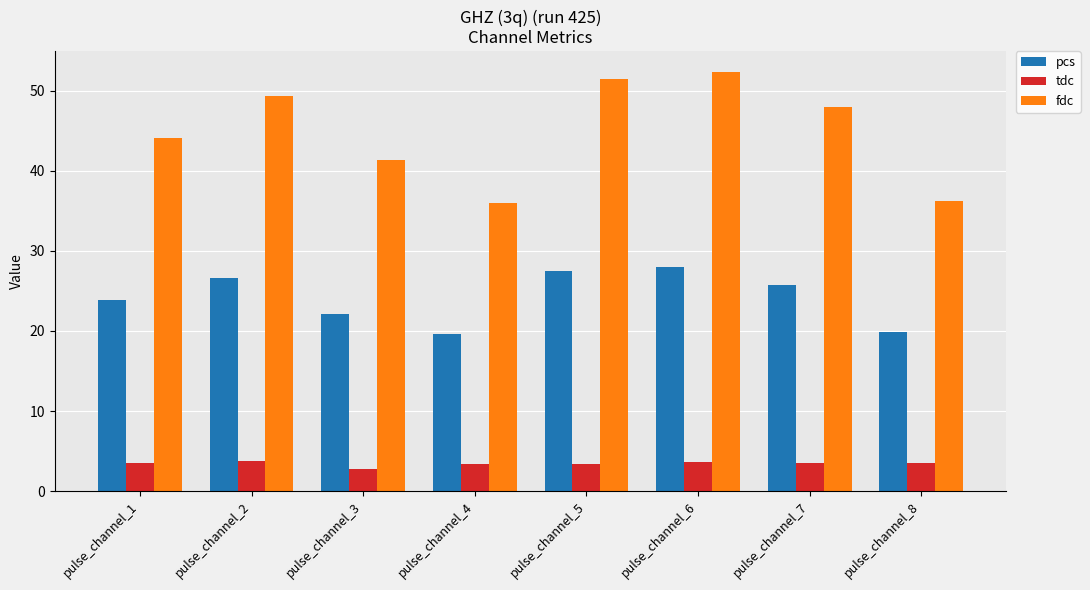

The tdc series shows 5.8 at pulse_channel_2. True or false?

False